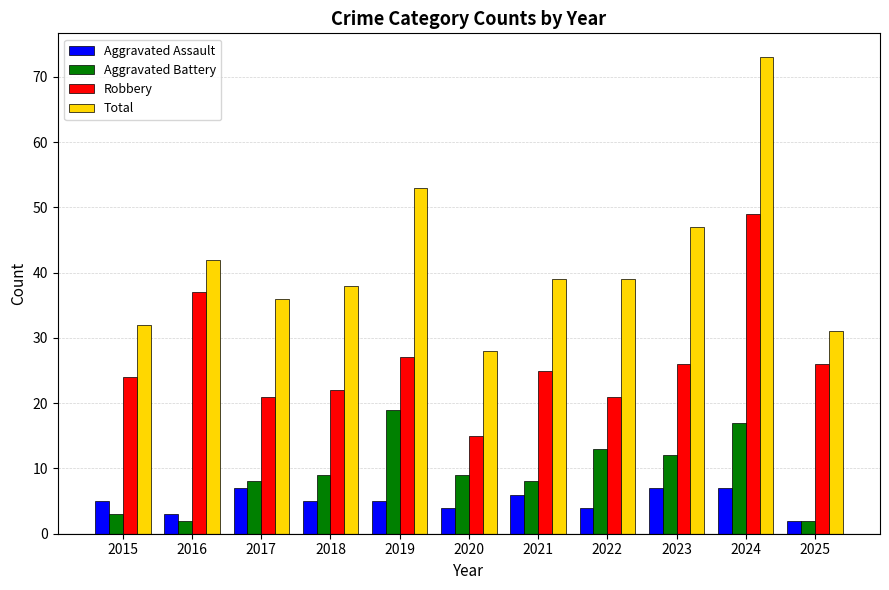

True or false: Aggravated Battery has a value of 4 at 2020.

False